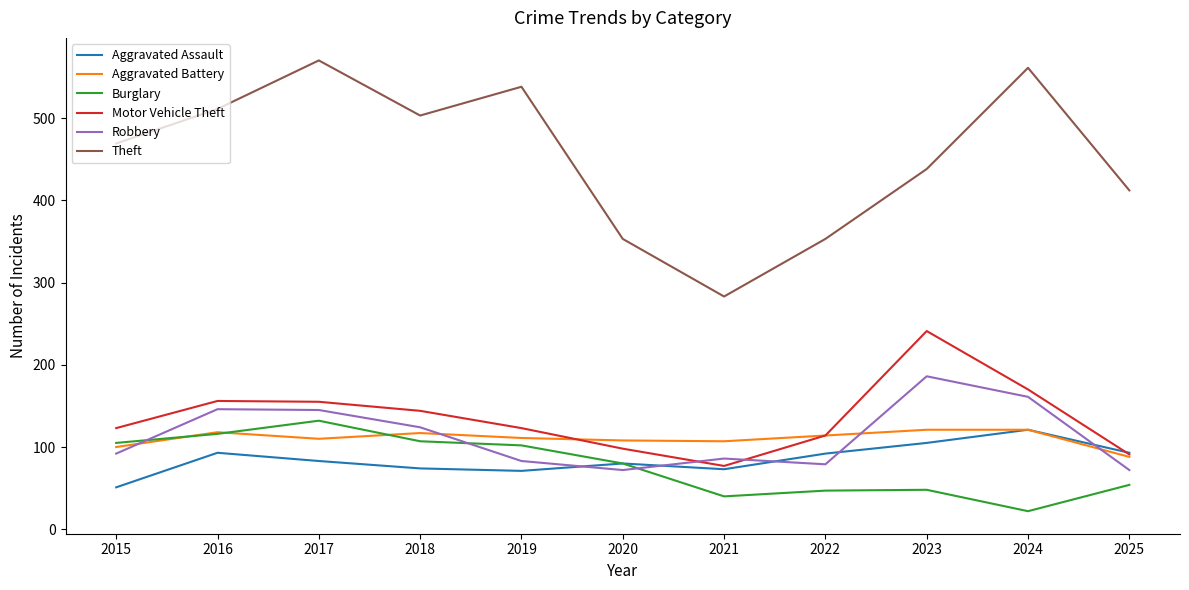

At how many categories does at least one series exceed 177?

11